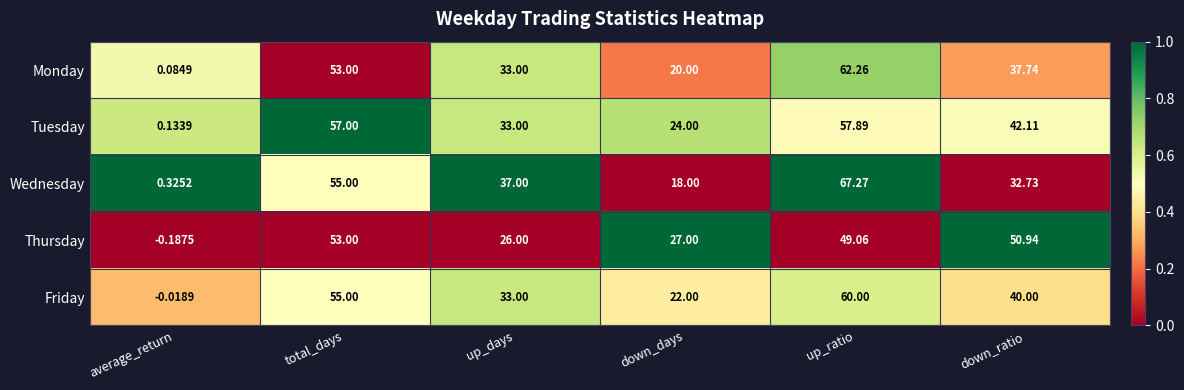

Which series has the widest spread of values?

Wednesday